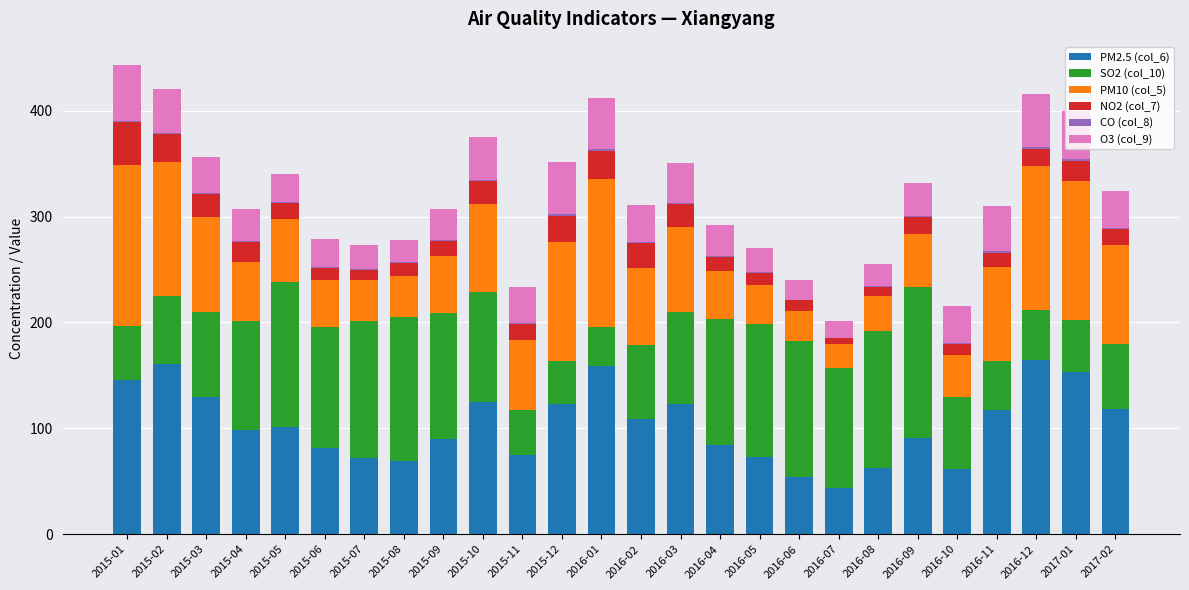

What is the highest value of the PM2.5 (col_6) series?

164.5